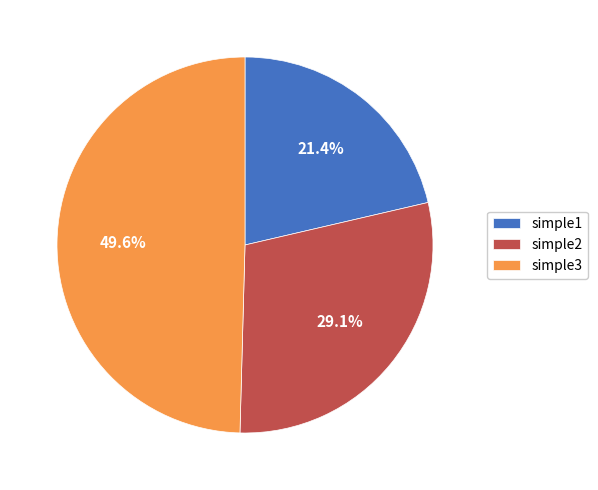

Does any single category account for the majority?

No